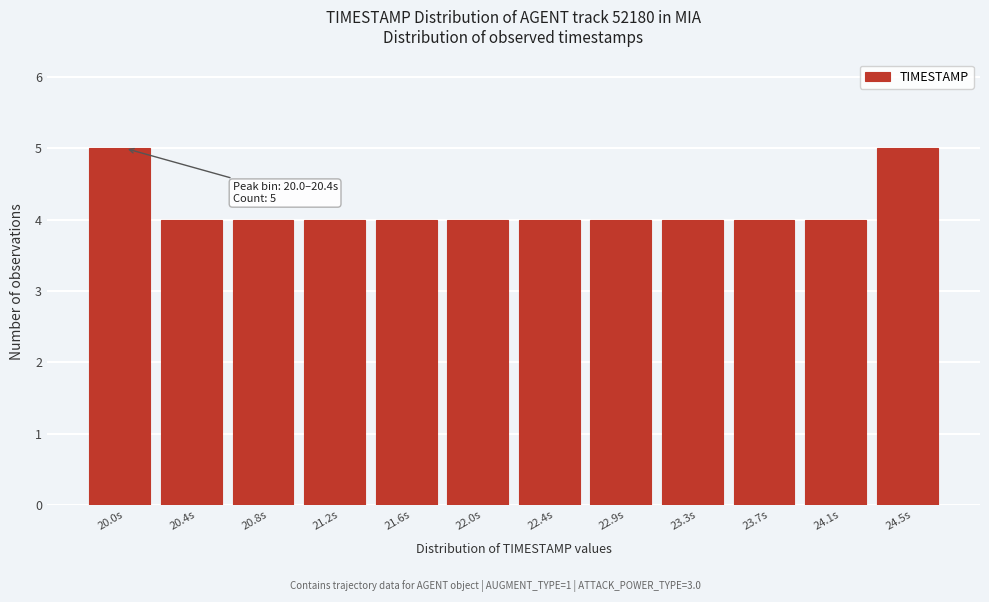

Reading left to right, list all the values displayed in this chart.

5	4	4	4	4	4	4	4	4	4	4	5